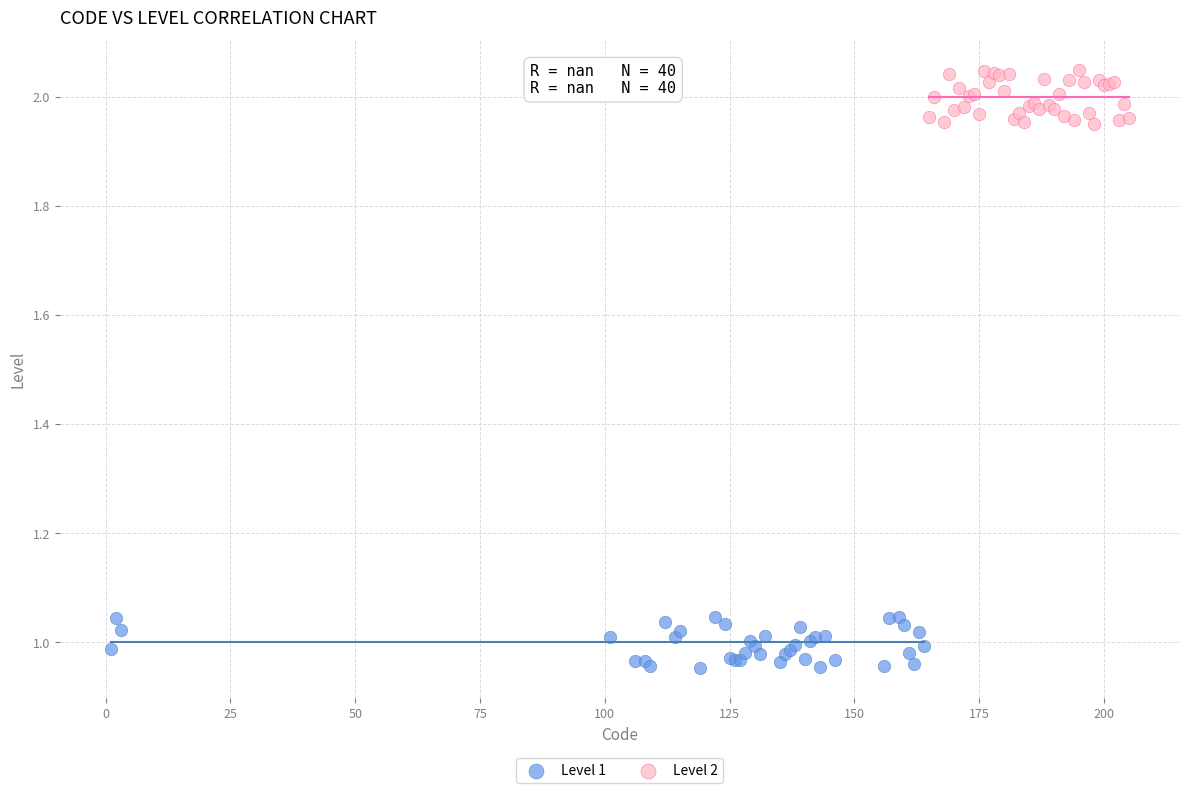

What are all the series names shown in the legend?

Level 1, Level 2